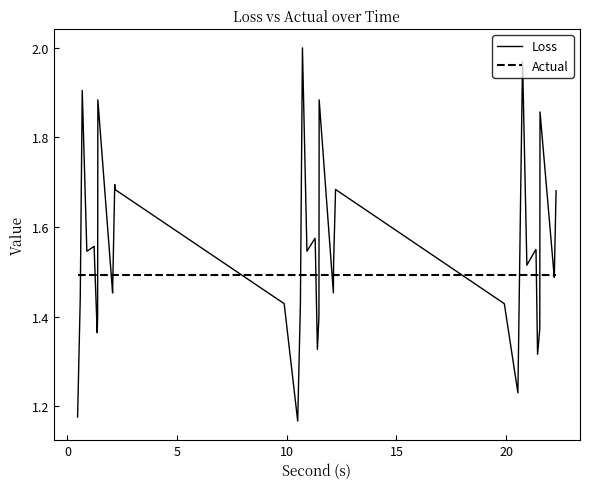

List the series in order of their overall mean, lowest first.

Actual, Loss